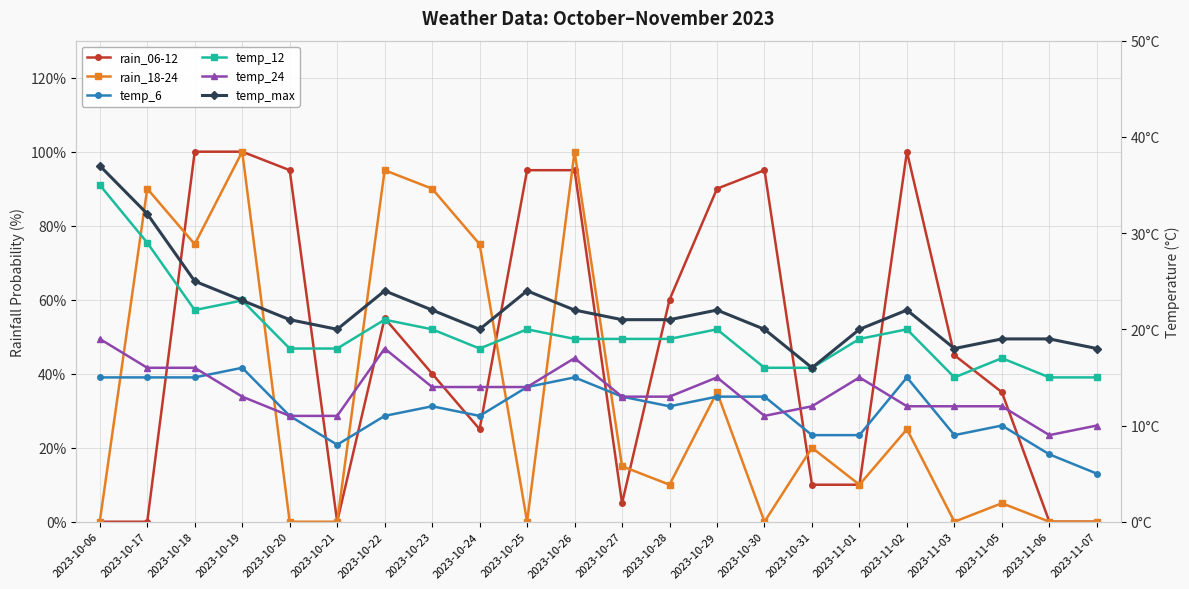

What is the highest value of the rain_18-24 series?

100